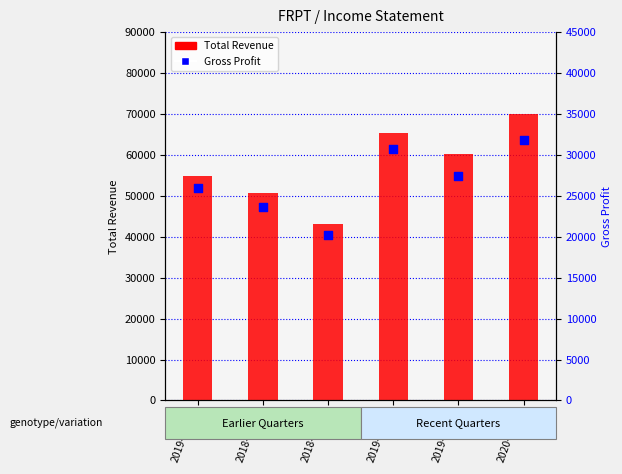

Is the value of Gross Profit at 2019-03-31 greater than the value of Total Revenue at 2018-03-31?

No